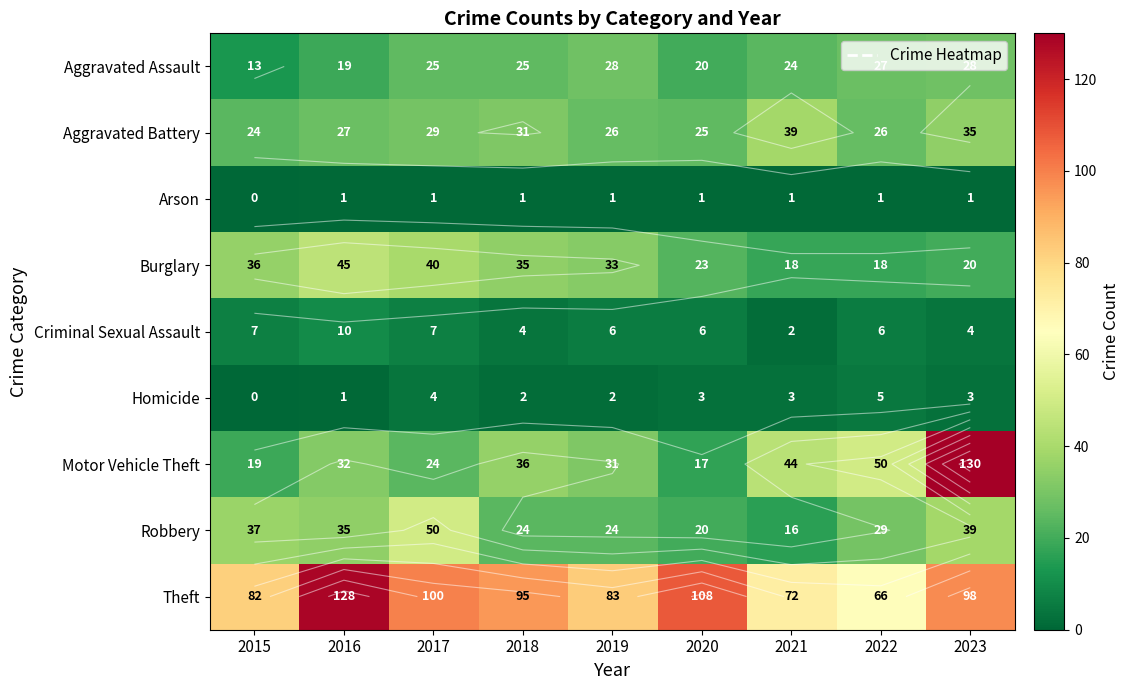

How many data points in Homicide are less than 3?

4